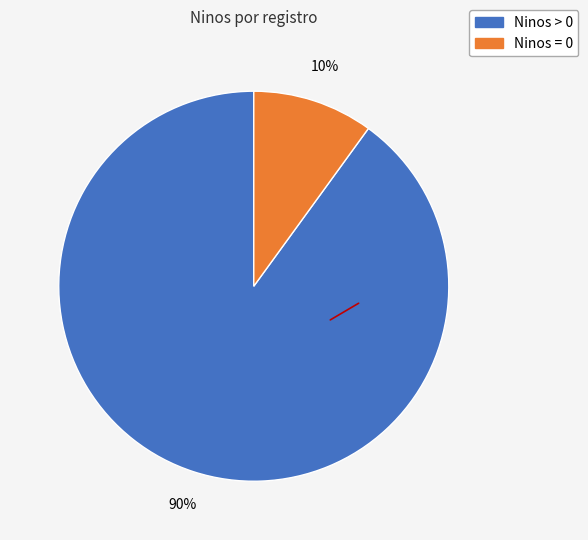

How many slices are in this pie chart?

2